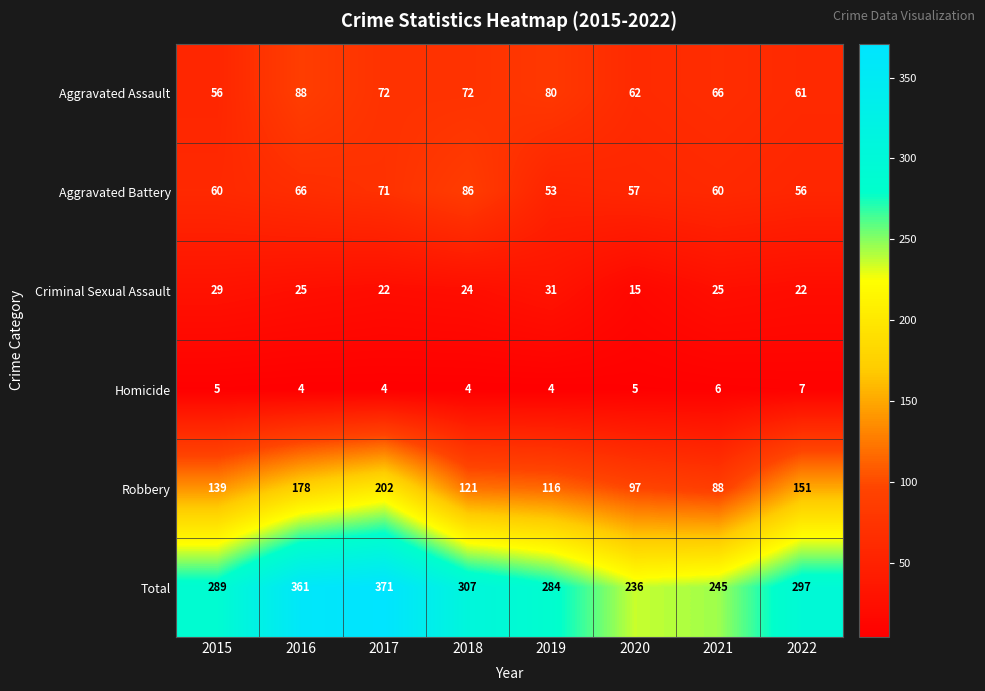

Rank the series by their maximum value, from lowest to highest.

Homicide, Criminal Sexual Assault, Aggravated Battery, Aggravated Assault, Robbery, Total